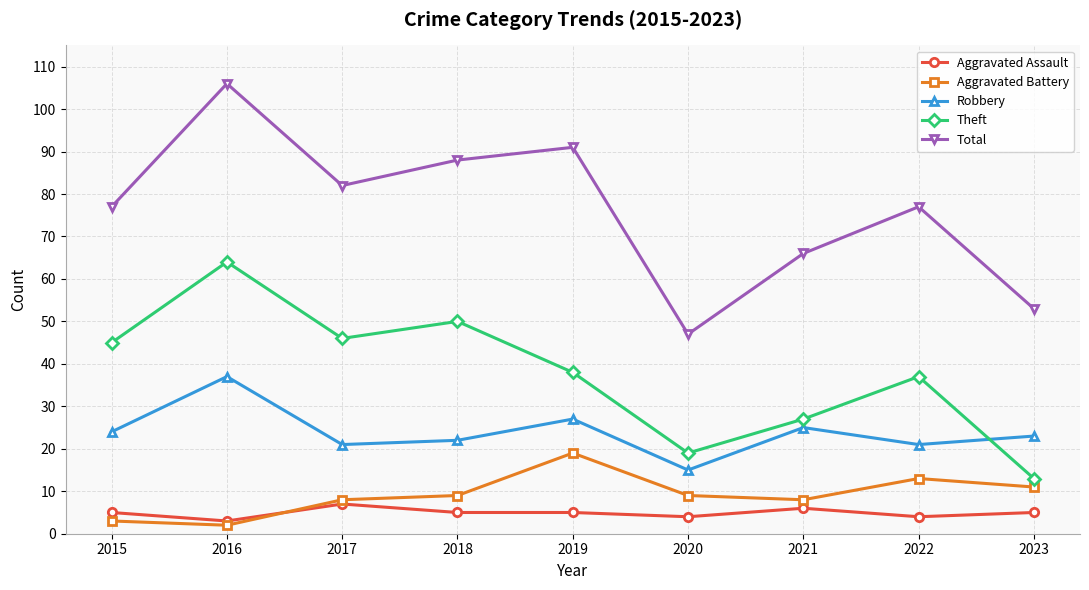

Reading left to right, what are all the values shown in this chart?

Aggravated Assault: 5	3	7	5	5	4	6	4	5
Aggravated Battery: 3	2	8	9	19	9	8	13	11
Robbery: 24	37	21	22	27	15	25	21	23
Theft: 45	64	46	50	38	19	27	37	13
Total: 77	106	82	88	91	47	66	77	53